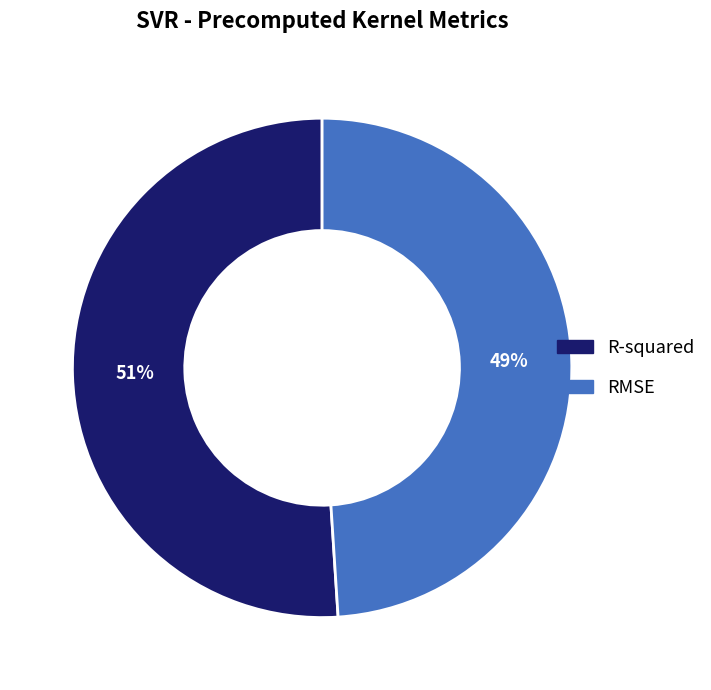

Does any single category account for the majority?

Yes